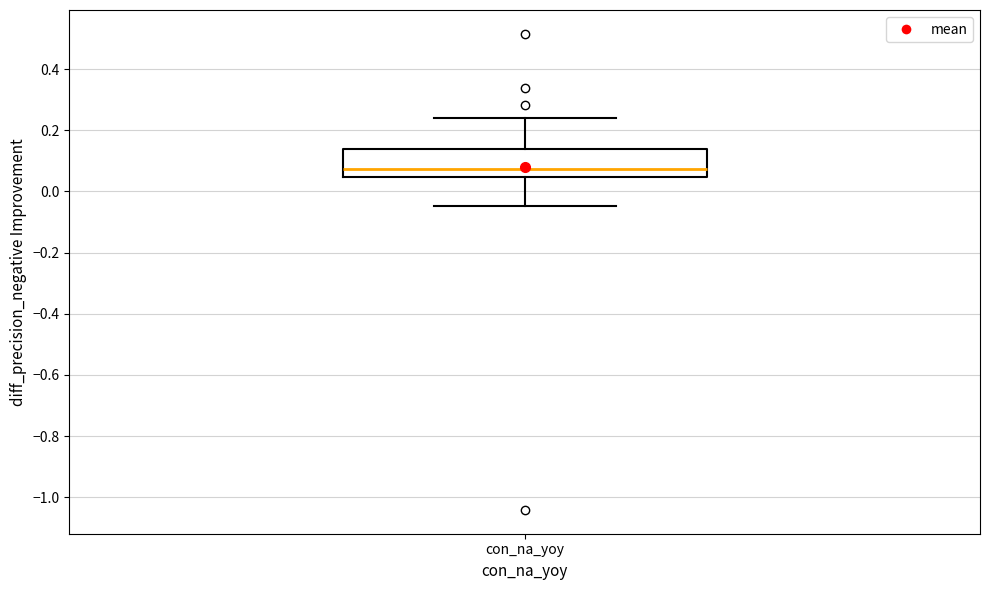

Where does the median line of the box for con_na_yoy sit on the y-axis? The values are not printed on the chart, so give them approximately, as read against the axis.

0.08